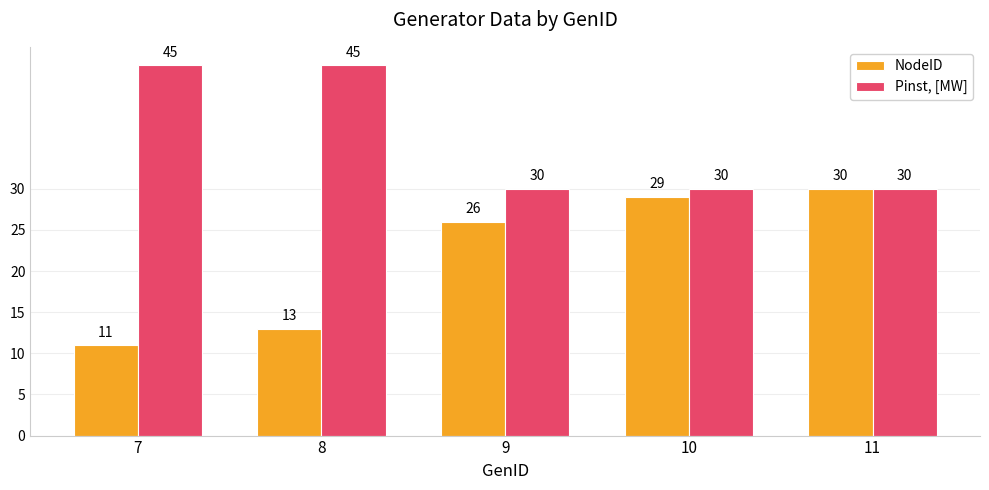

What is the highest value of the Pinst, [MW] series?

45